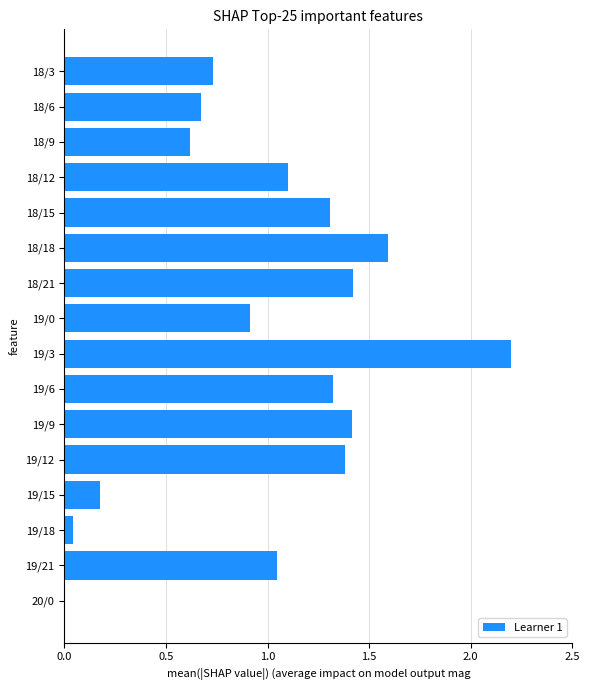

What is the greatest value displayed?

2.2